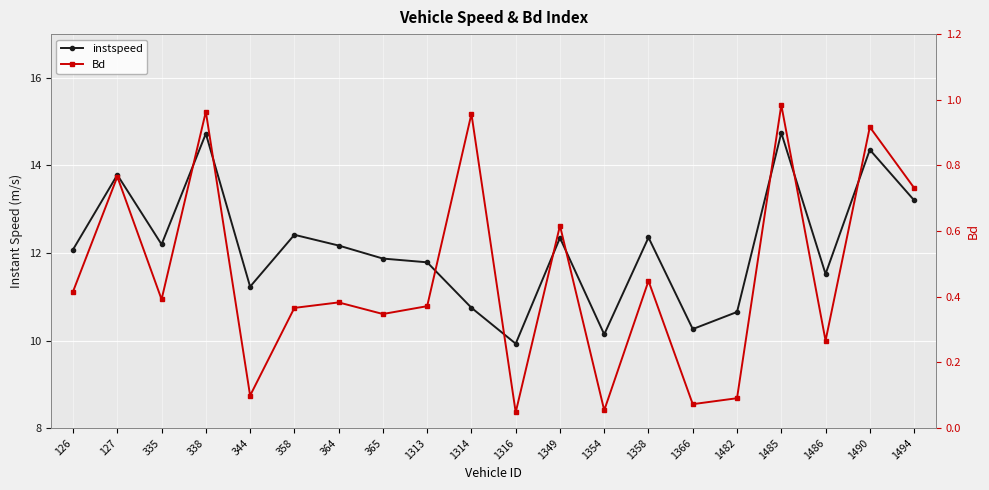

Is it true that instspeed equals 11.8 at 1313?

True